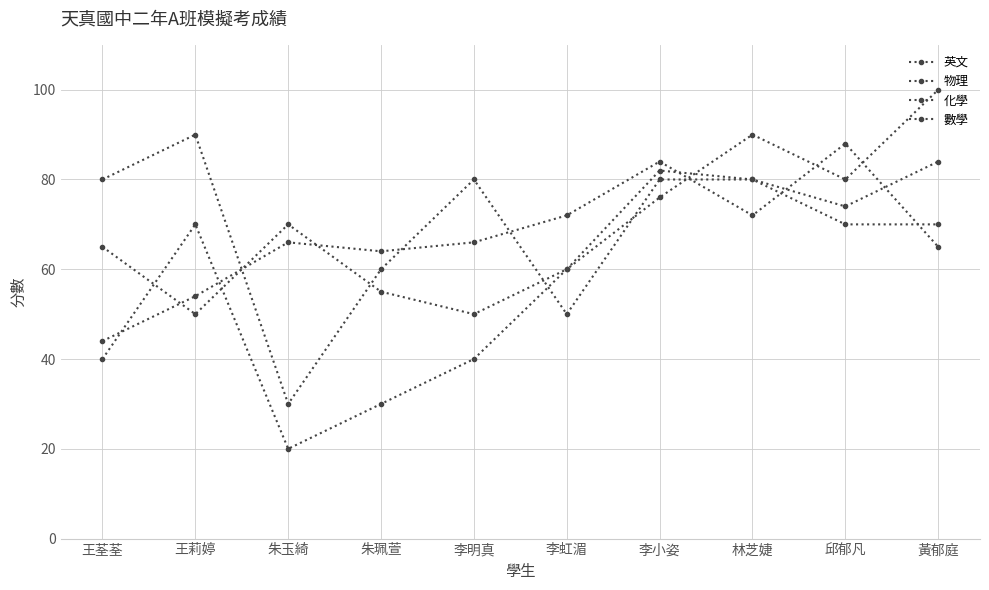

The value of 數學 at 黃郁庭 is 115. True or false?

False